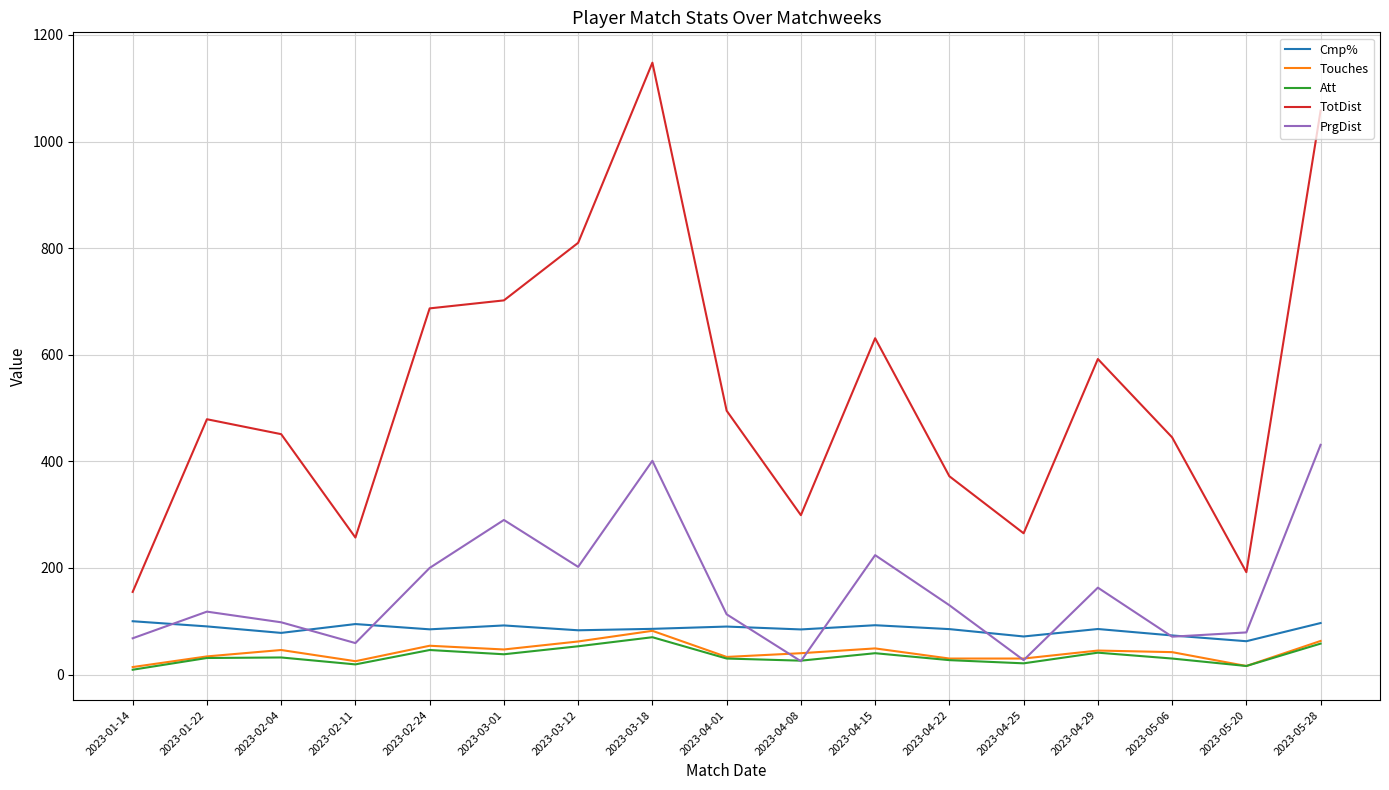

What position from the right is 2023-03-01?

12